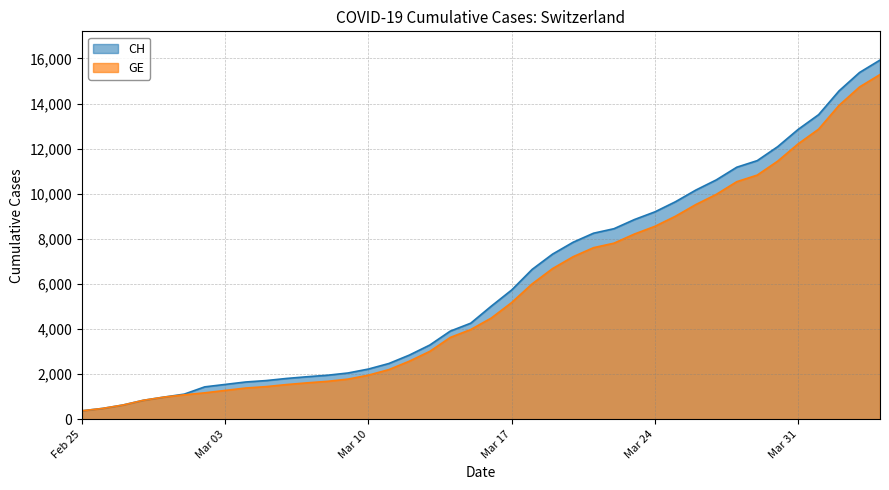

True or false: GE has more than 0 interior local peaks.

False